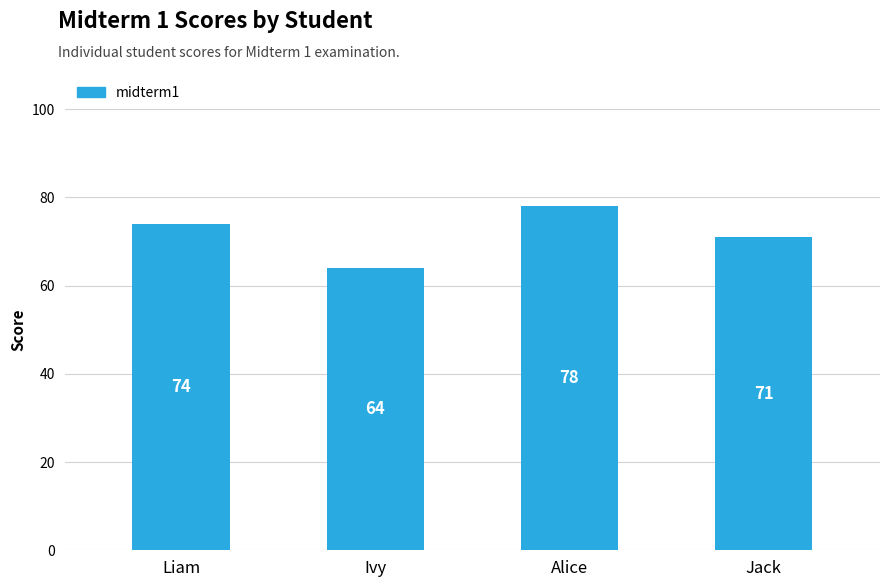

Reading left to right, what are all the values shown in this chart?

Liam=74	Ivy=64	Alice=78	Jack=71